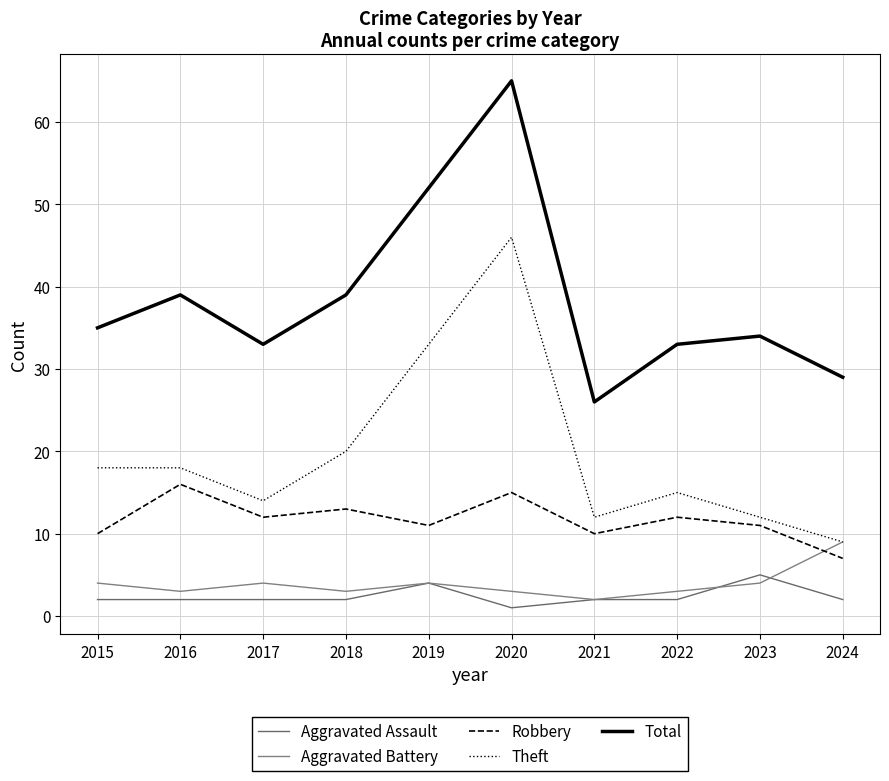

Reading left to right, list all the values displayed in this chart.

Aggravated Assault: 2	2	2	2	4	1	2	2	5	2
Aggravated Battery: 4	3	4	3	4	3	2	3	4	9
Robbery: 10	16	12	13	11	15	10	12	11	7
Theft: 18	18	14	20	33	46	12	15	12	9
Total: 35	39	33	39	52	65	26	33	34	29